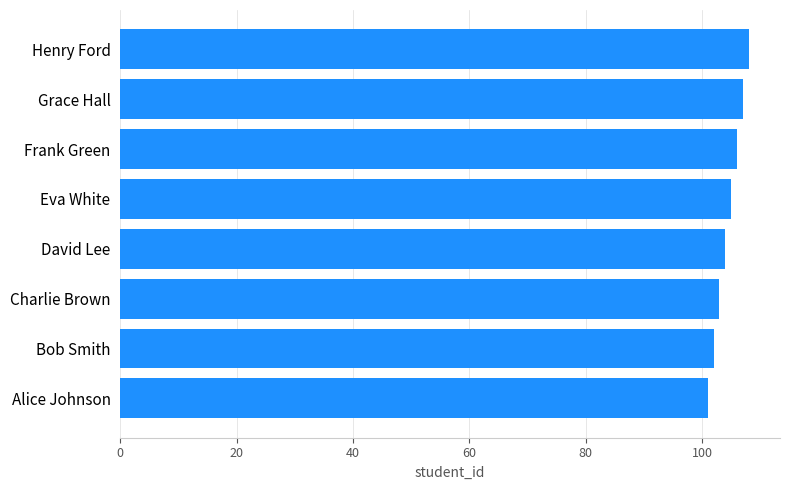

How many values are below 105?

4